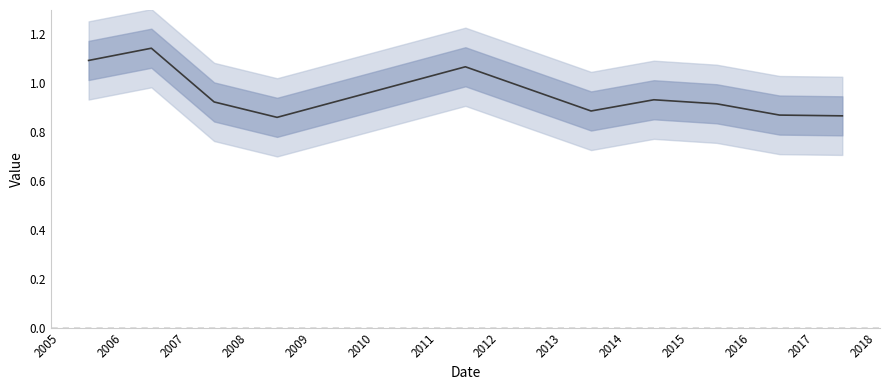

Reading left to right, list all the values displayed in this chart.

1.1	1.1	0.9	0.9	1.1	0.9	0.9	0.9	0.9	0.9